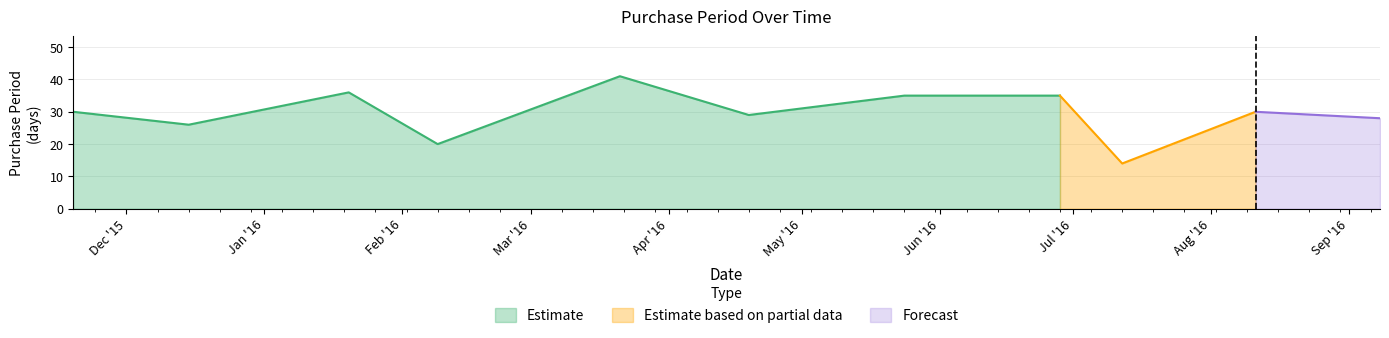

The value at 2016-01-20 is 36. True or false?

True